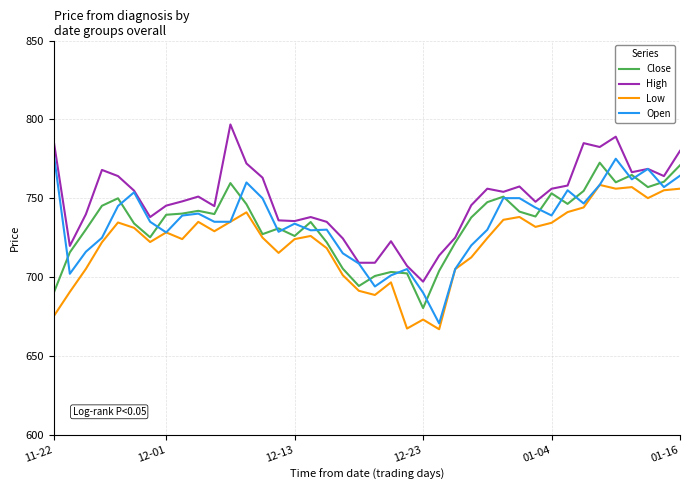

Which series has the largest total across all categories?

High